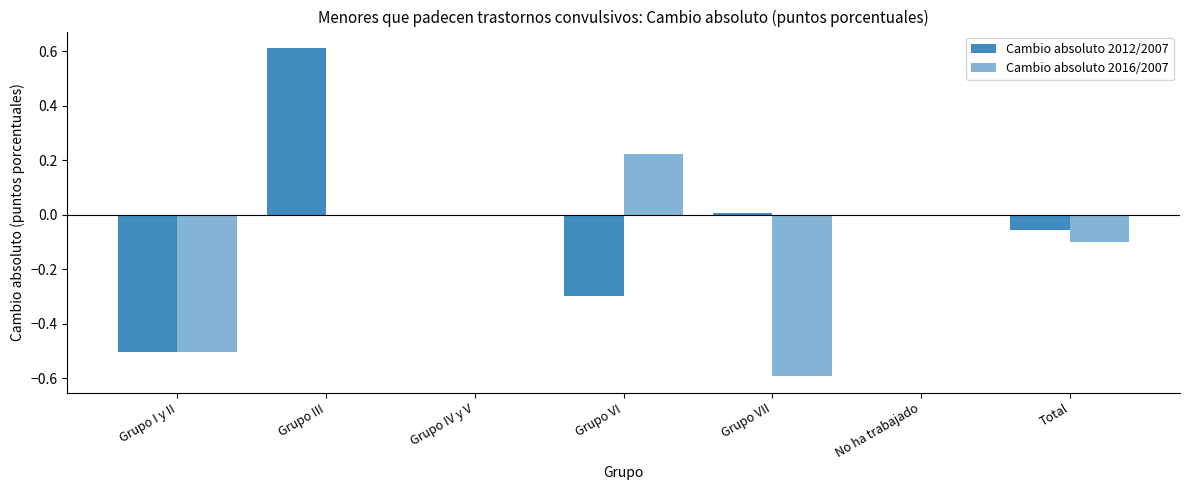

What is the difference between the maximum and minimum values in the Cambio absoluto 2016/2007 series?

0.8